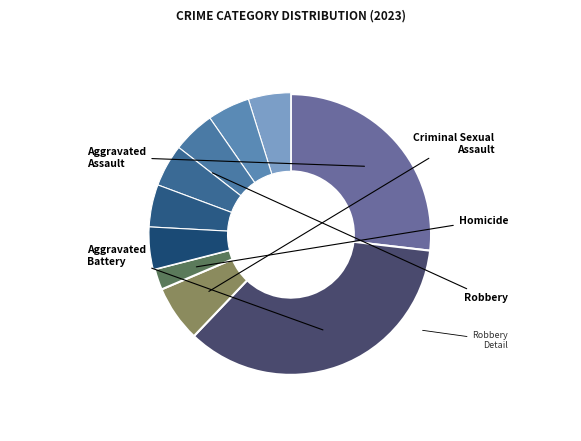

The Aggravated Battery slice represents 35% of the pie. True or false?

True